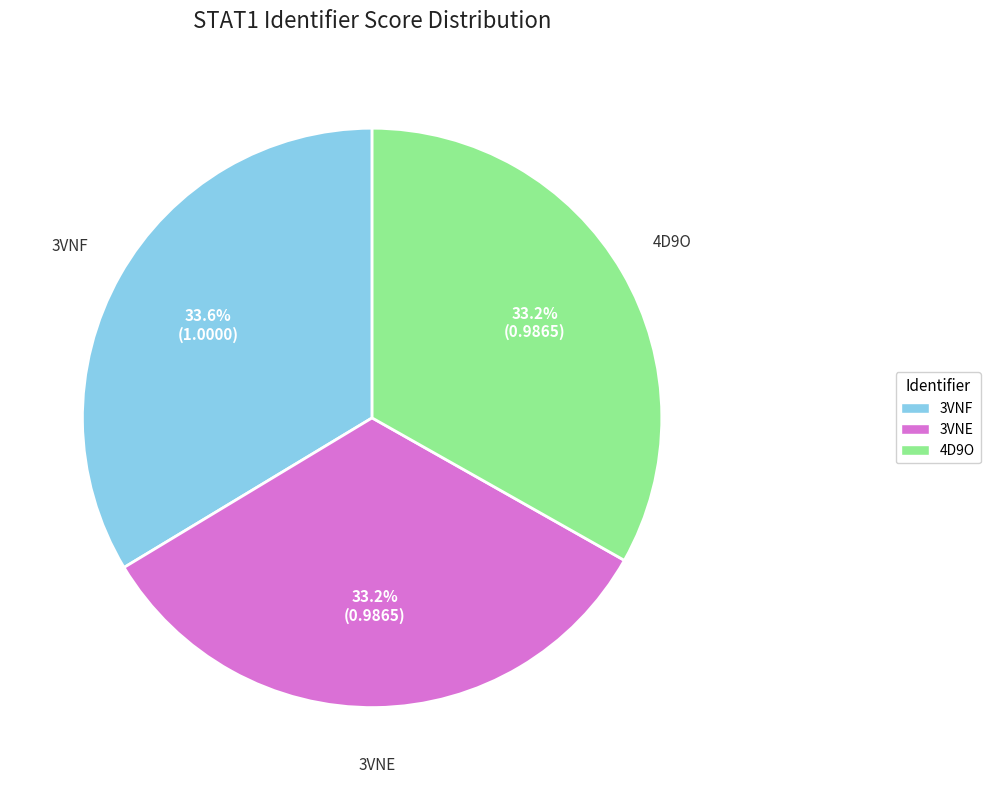

To the nearest percent, what is the combined percentage of 3VNE and 3VNF?

67%